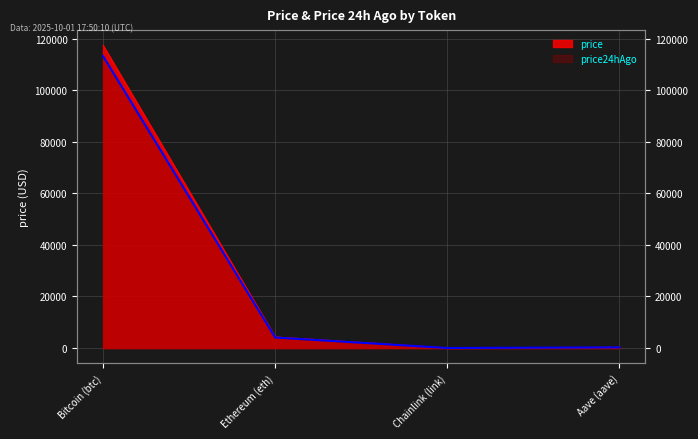

Does the chart display data point markers on the line(s)?

No